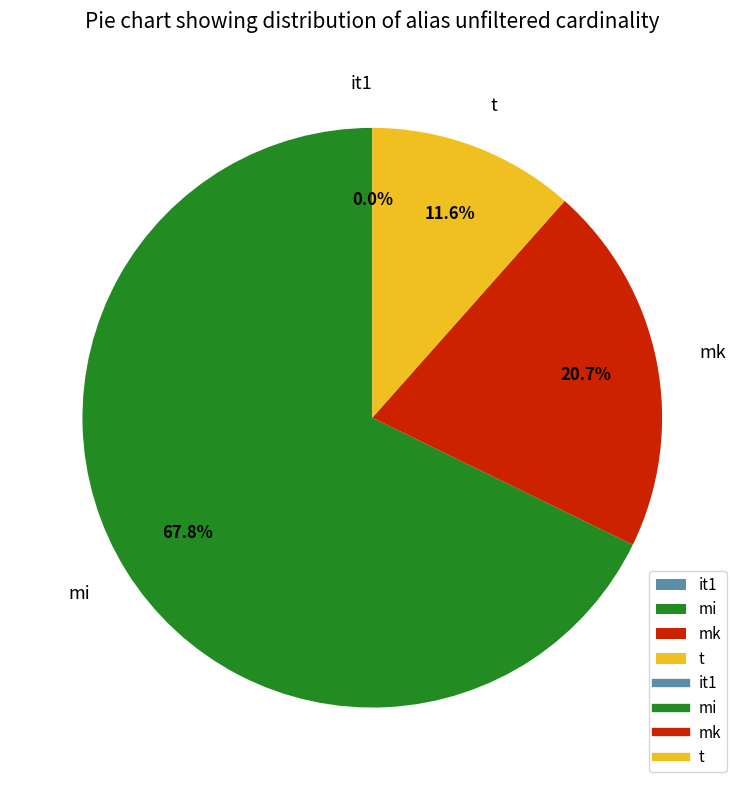

What is the majority slice?

mi